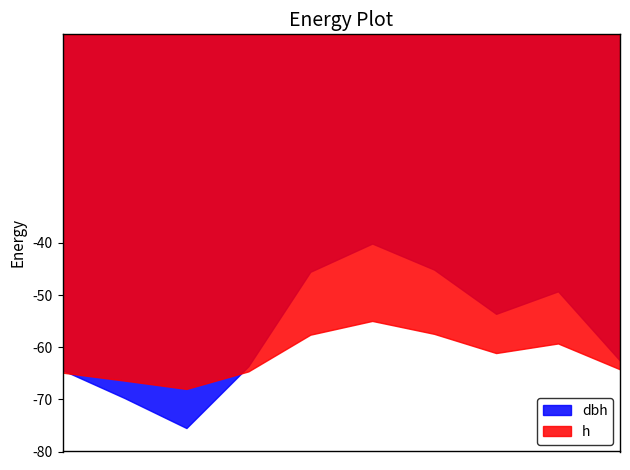

Which series has the widest spread of values?

dbh